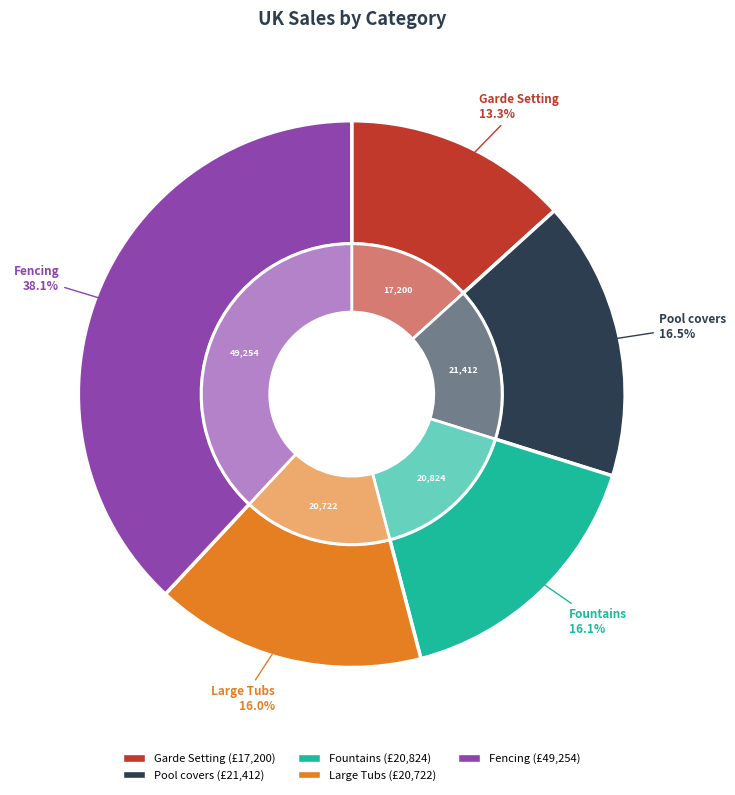

What portion of the pie excludes Fencing?

61.9%